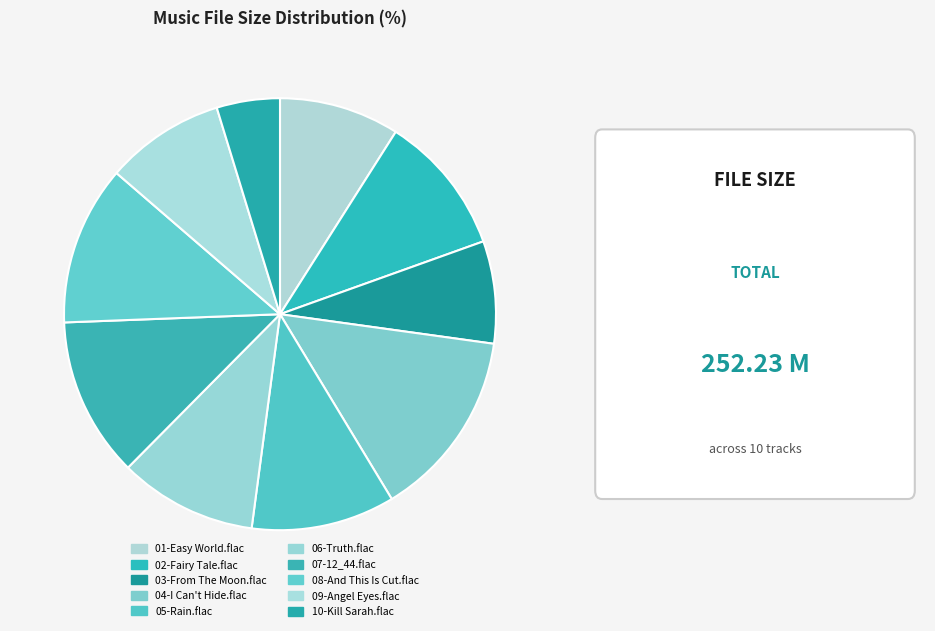

What percentage do 09-Angel Eyes.flac and 05-Rain.flac together represent?

19.7%